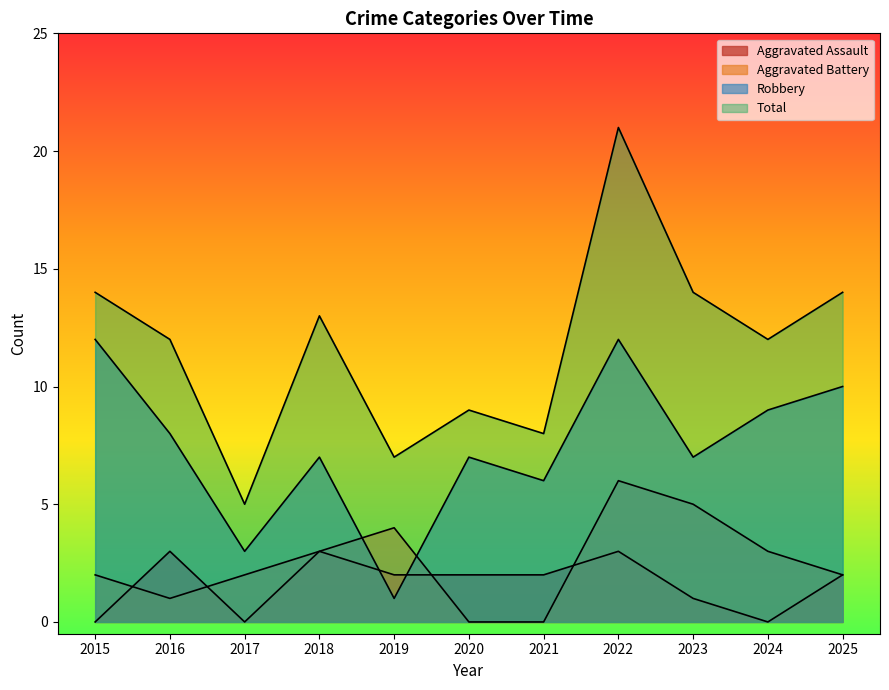

At which label does Aggravated Assault first exceed 2?

2016